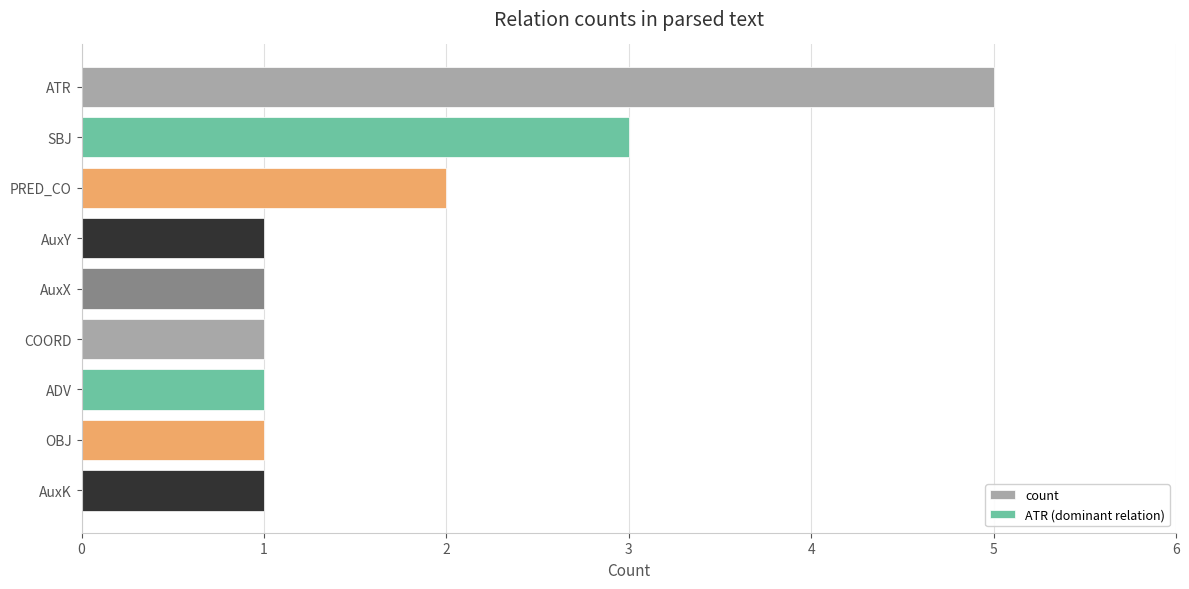

Reading bottom to top, extract all data points from this chart.

1	1	1	1	1	1	2	3	5